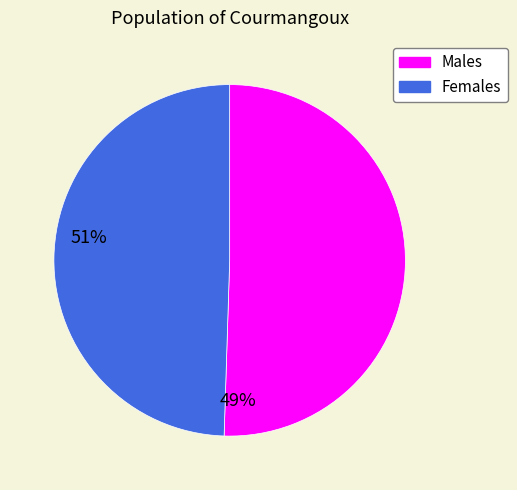

The Females slice represents 41% of the pie. True or false?

False